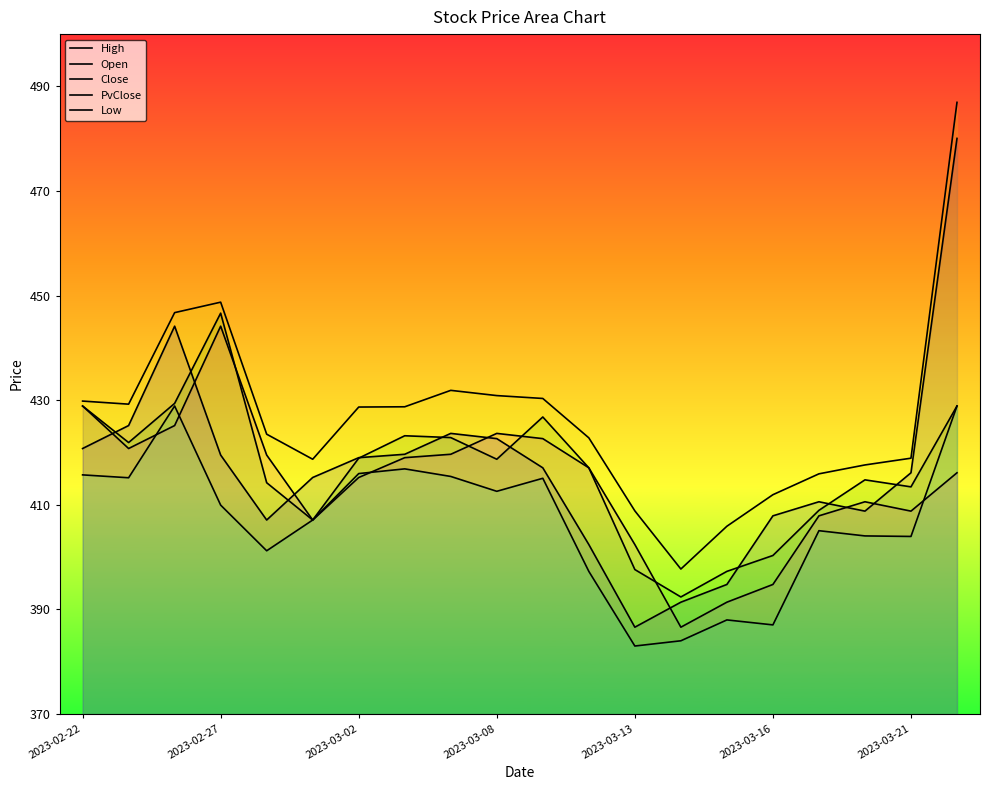

At which category does the chart reach its peak across all series?

19